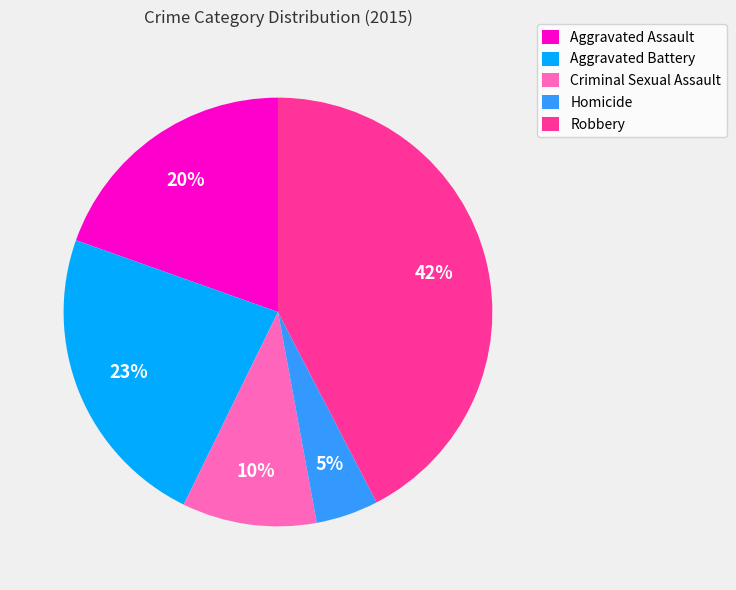

Rank the categories by value from lowest to highest.

Homicide, Criminal Sexual Assault, Aggravated Assault, Aggravated Battery, Robbery